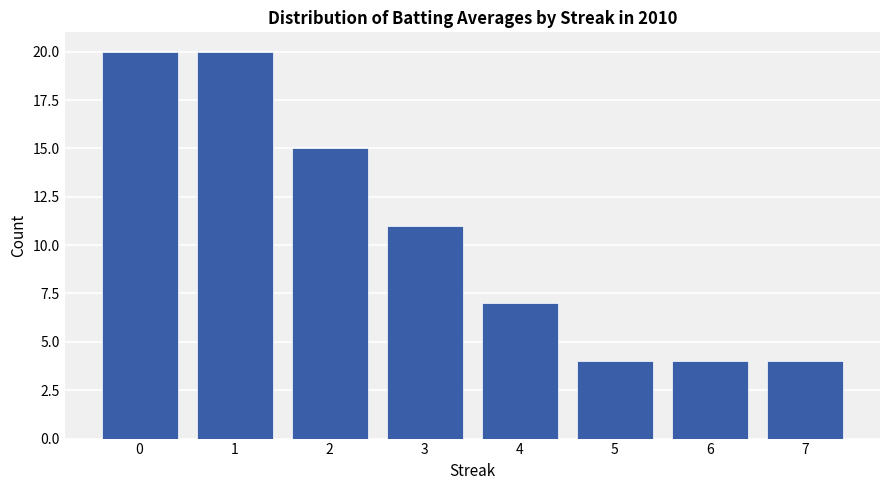

What is the difference between the maximum and minimum values?

16